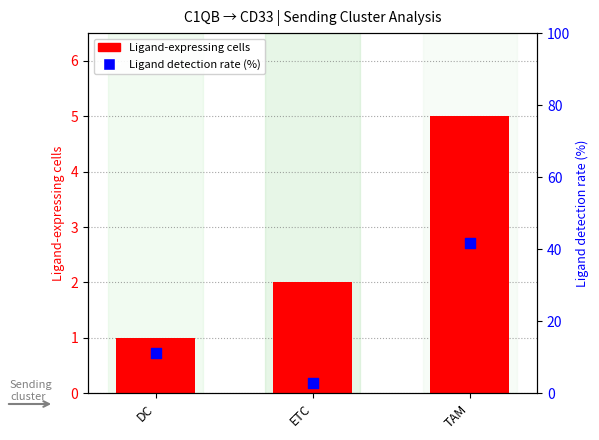

At how many categories does at least one series exceed 15?

1